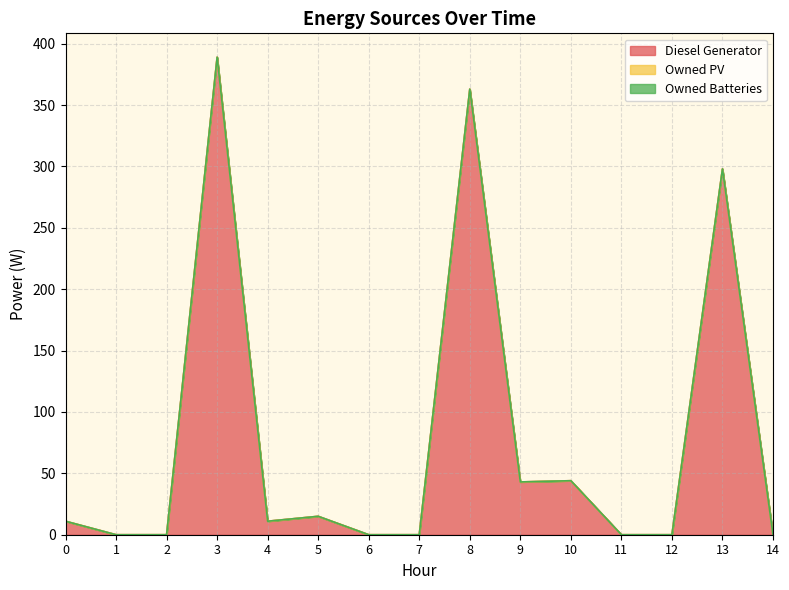

At which label does Diesel Generator reach its minimum?

1